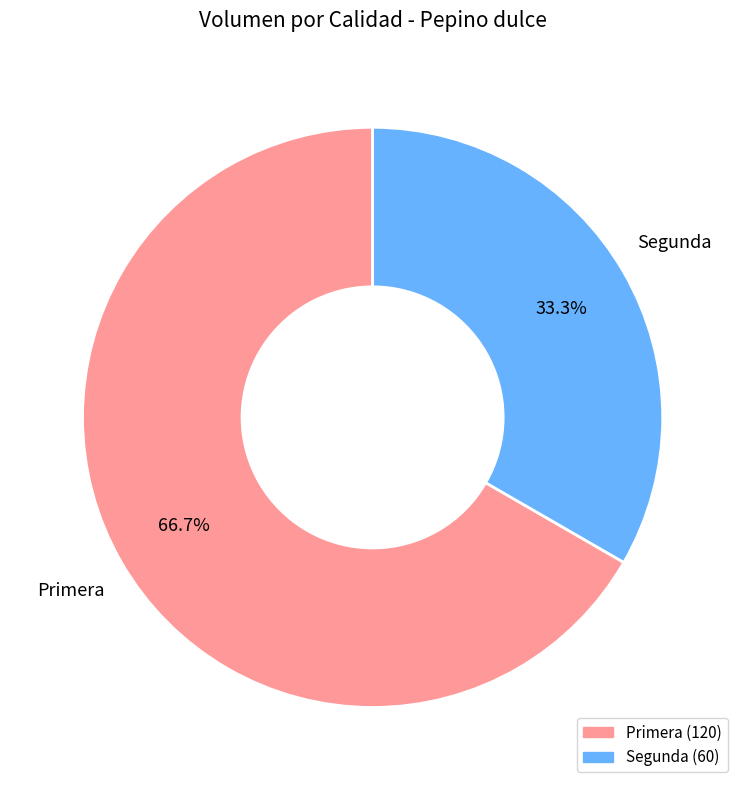

Which slice is the smallest?

Segunda